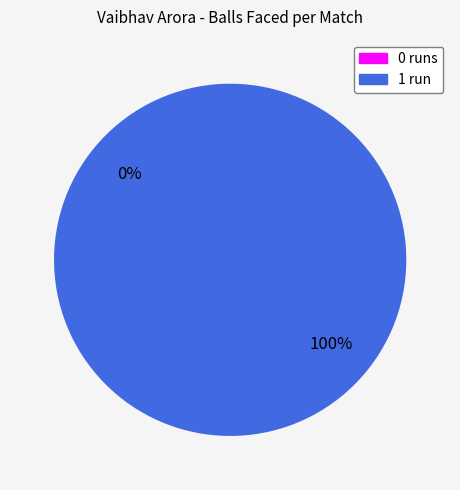

To the nearest percent, what is the combined percentage of 0 and 1?

100%